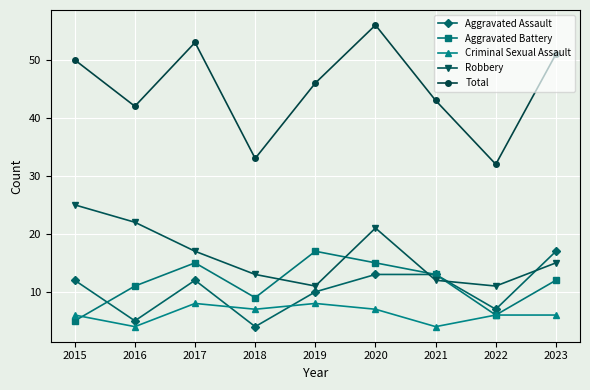

Where is Robbery nearest to the value 18?

2017